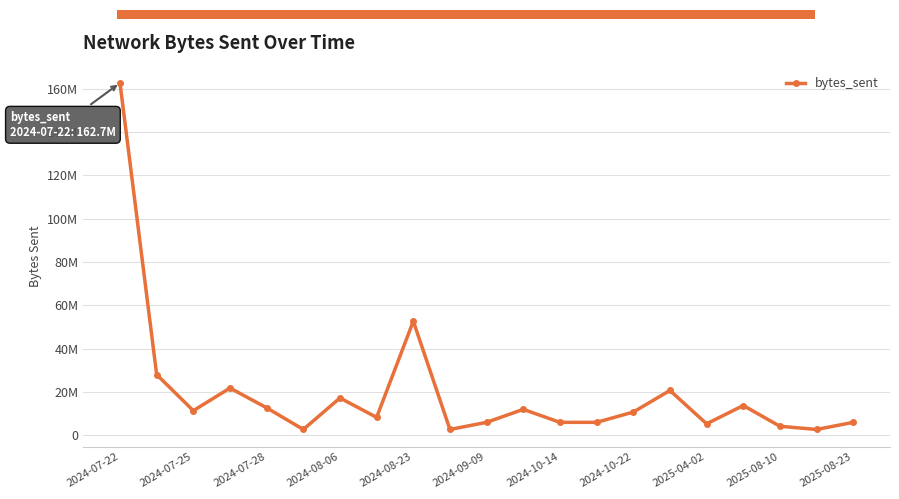

Does the chart have visible grid lines?

Yes